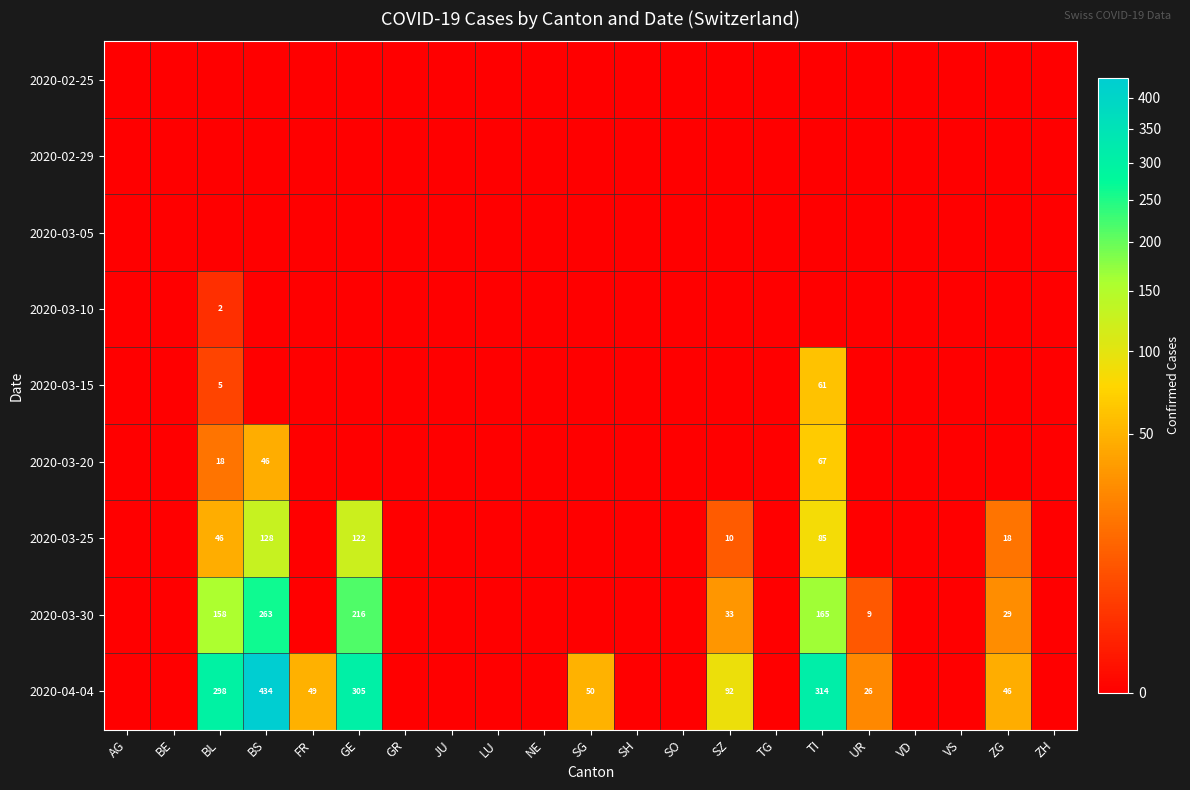

True or false: 2020-03-25 has a value of 30 at ZG.

False